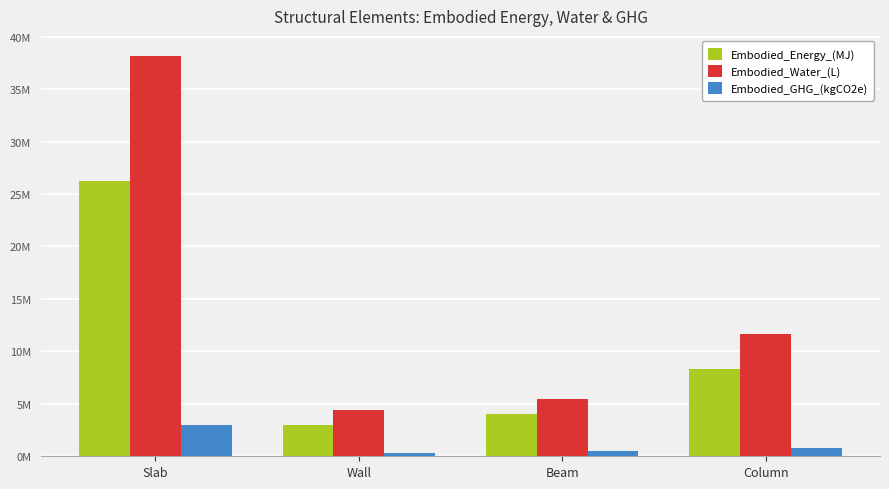

At how many categories does at least one series exceed 36709757?

1